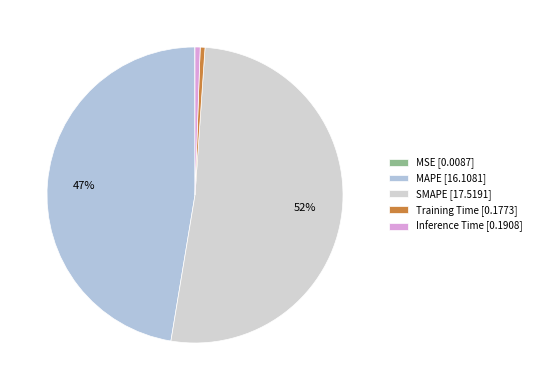

Which category accounts for the majority?

SMAPE